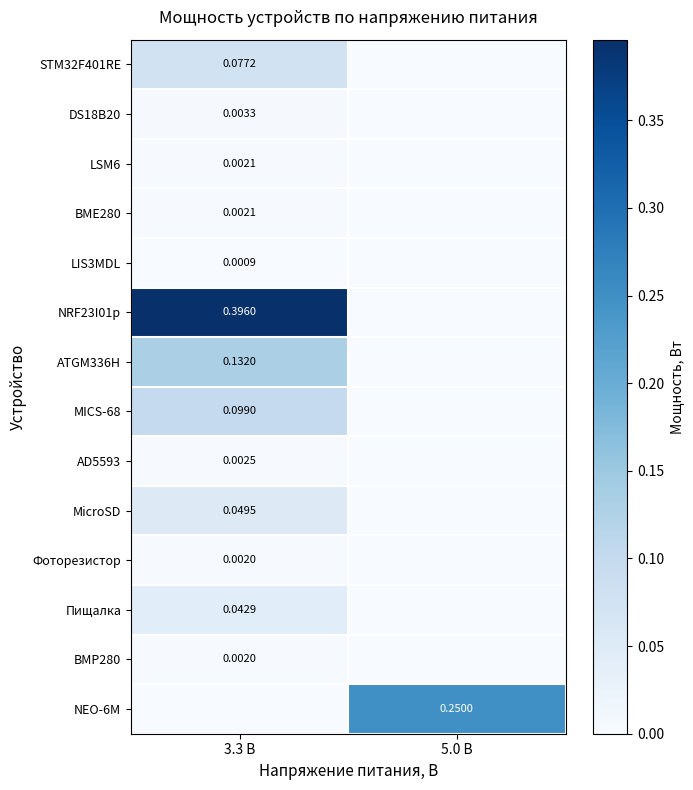

How many distinct data groups are displayed?

14